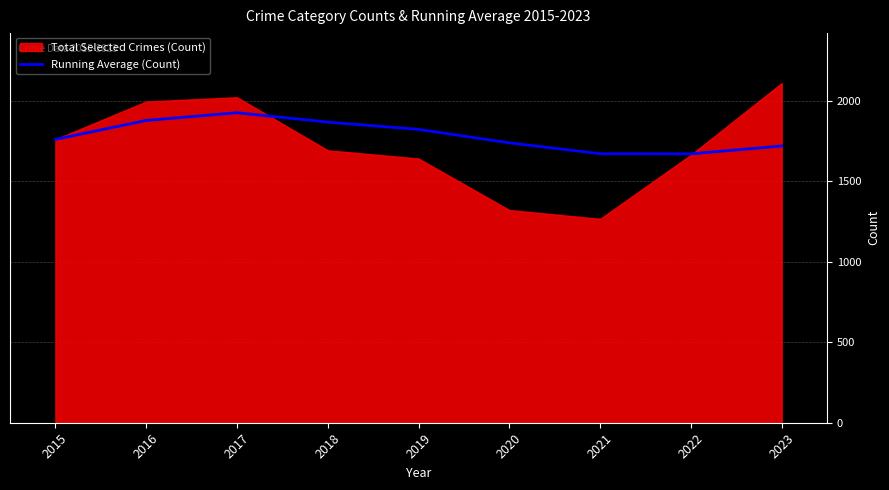

What is the minimum value for Running Average (Count)?

1671.1